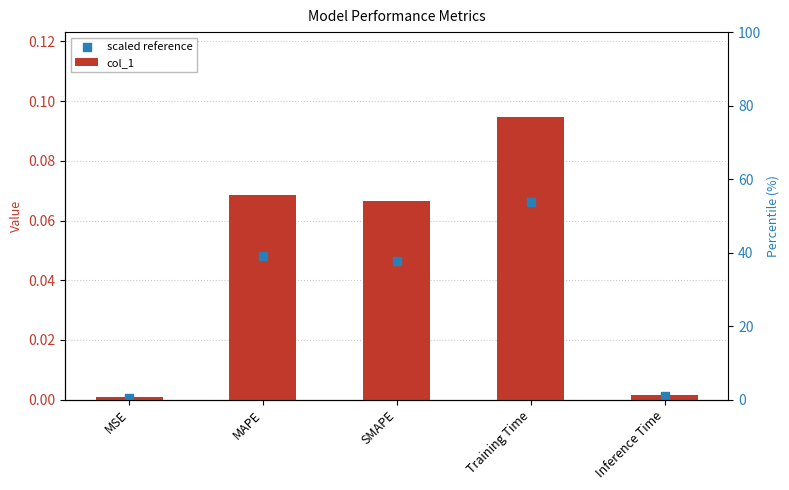

Which series has the largest total across all categories?

col_1